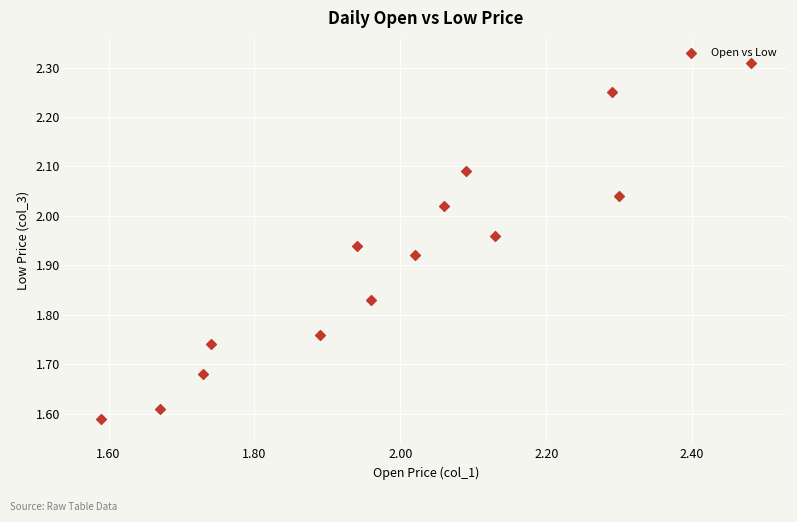

What is the range of Y values (max minus min)?

0.7